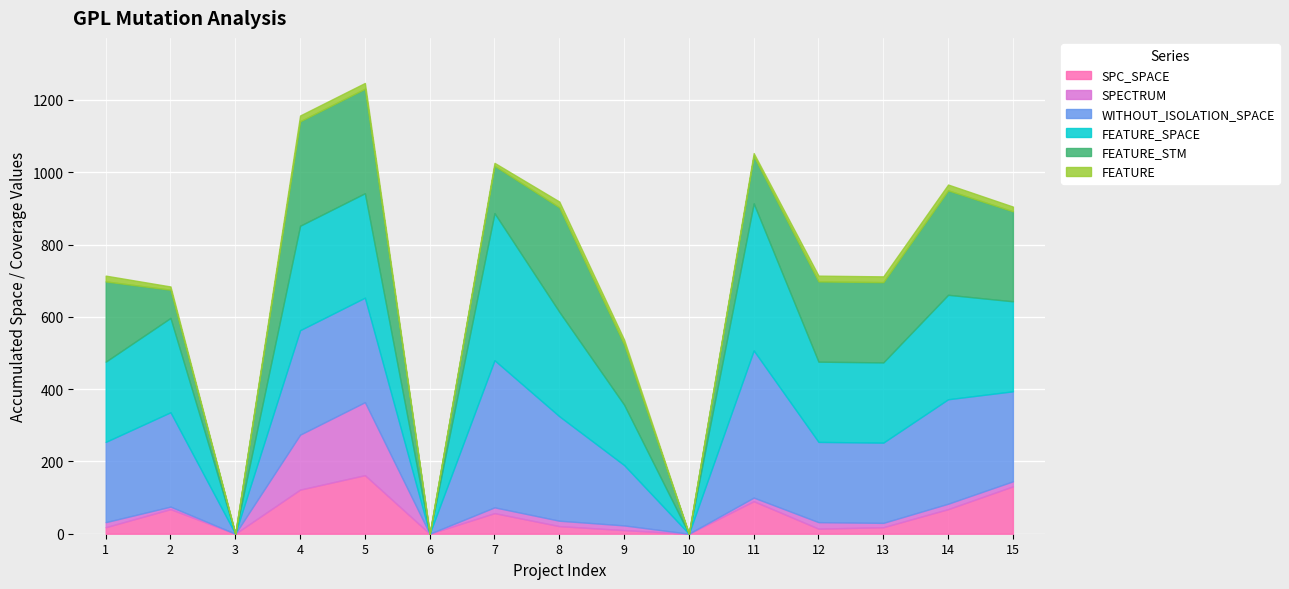

What is the difference between the second highest and second lowest values in the FEATURE series?

16